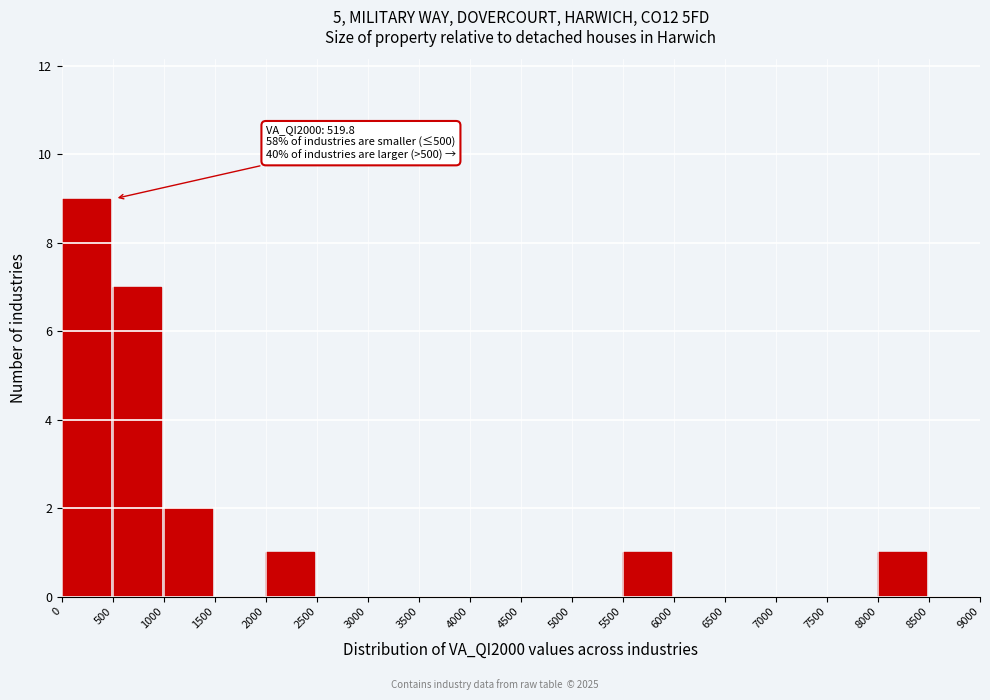

Over which range of the x-axis is the bar tallest?

0 to 500